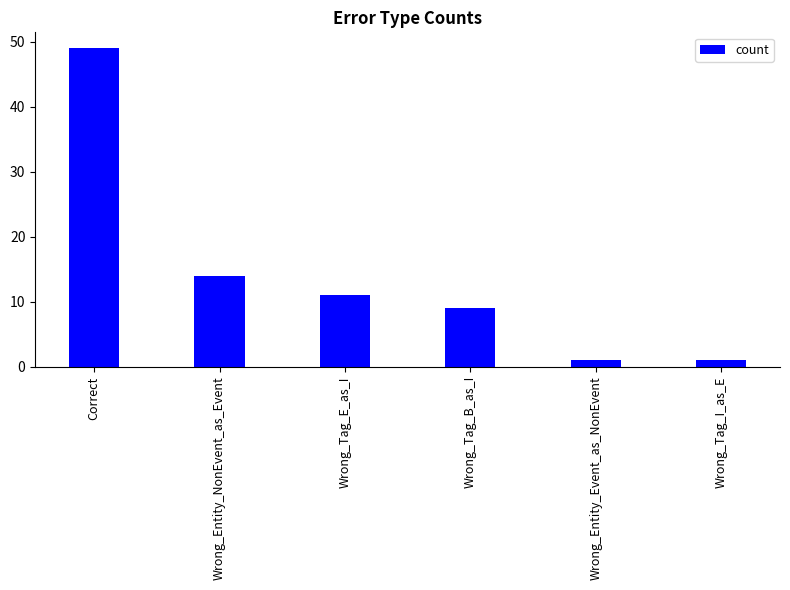

What is the difference between the second highest and second lowest values?

13